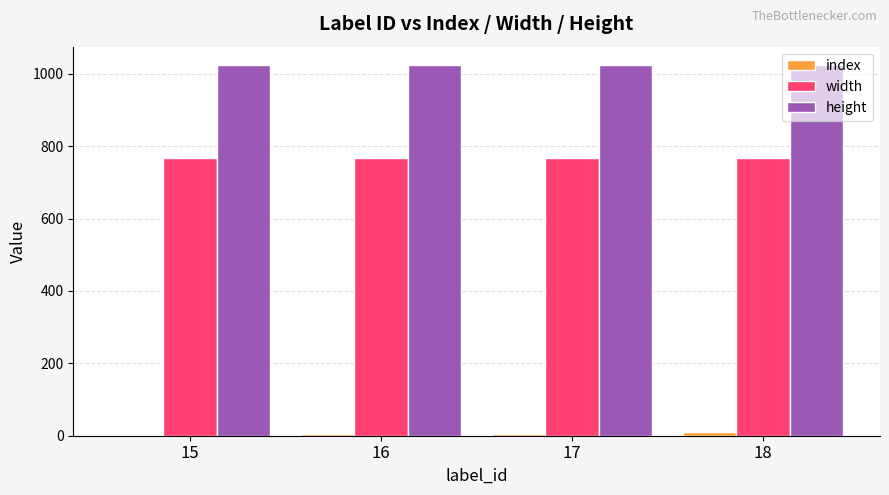

The value of width at 15 is 1239. True or false?

False